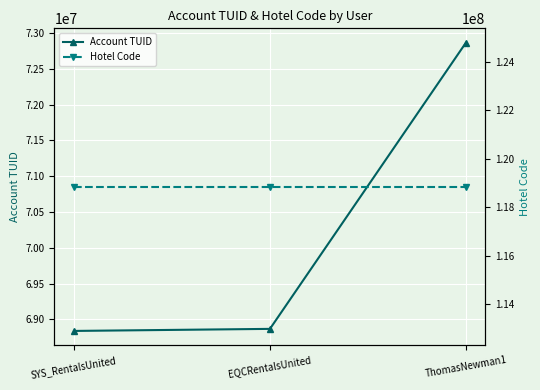

What is the sum of all Account TUID values?

210568321